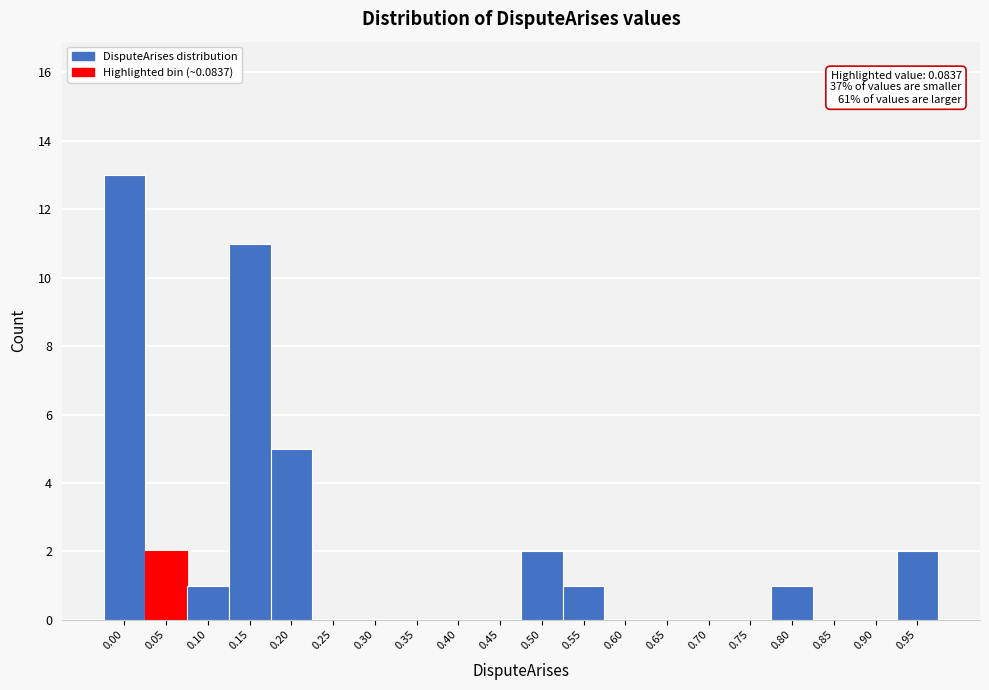

Reading right to left, extract all data points from this chart.

0.95=2	0.90=0	0.85=0	0.80=1	0.75=0	0.70=0	0.65=0	0.60=0	0.55=1	0.50=2	0.45=0	0.40=0	0.35=0	0.30=0	0.25=0	0.20=5	0.15=11	0.10=1	0.05=2	0.00=13